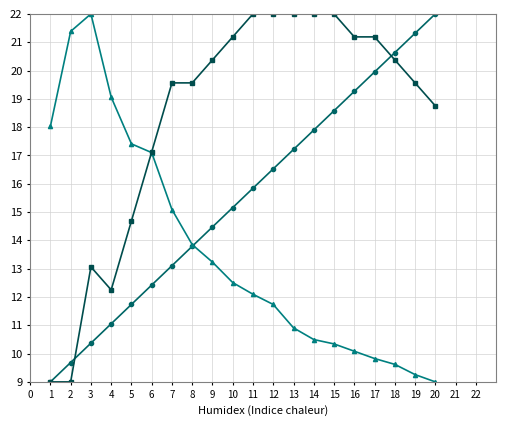

What is the spread (max minus min) of values at 5?

5.7